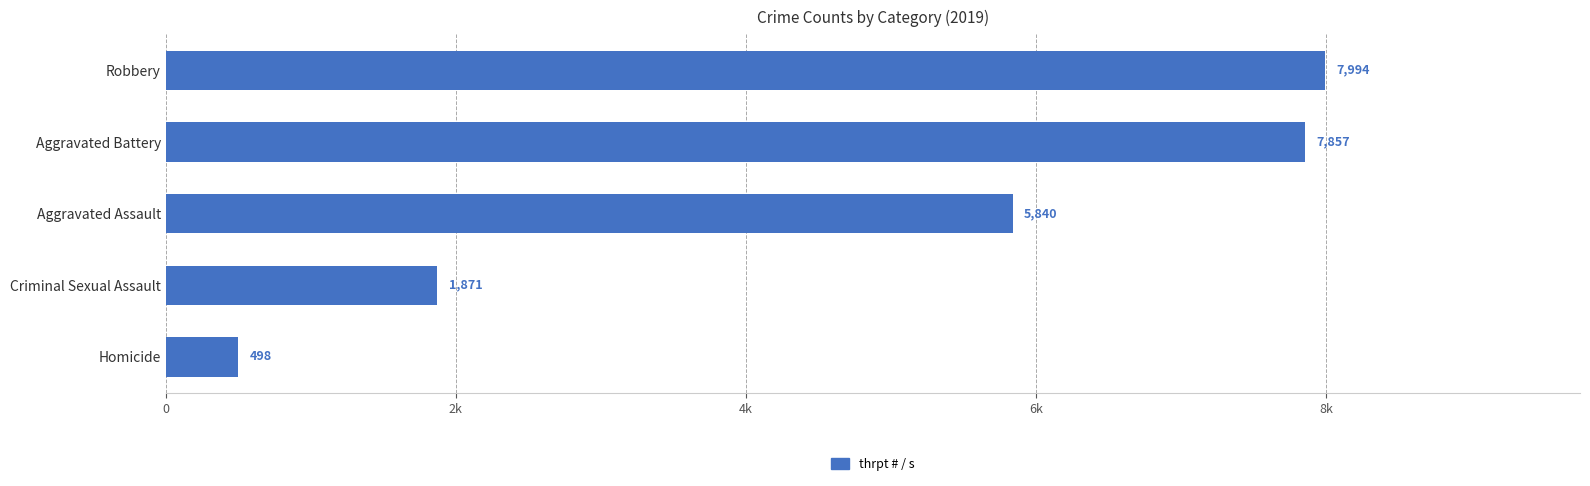

At which label is the value closest to 4246?

Aggravated Assault